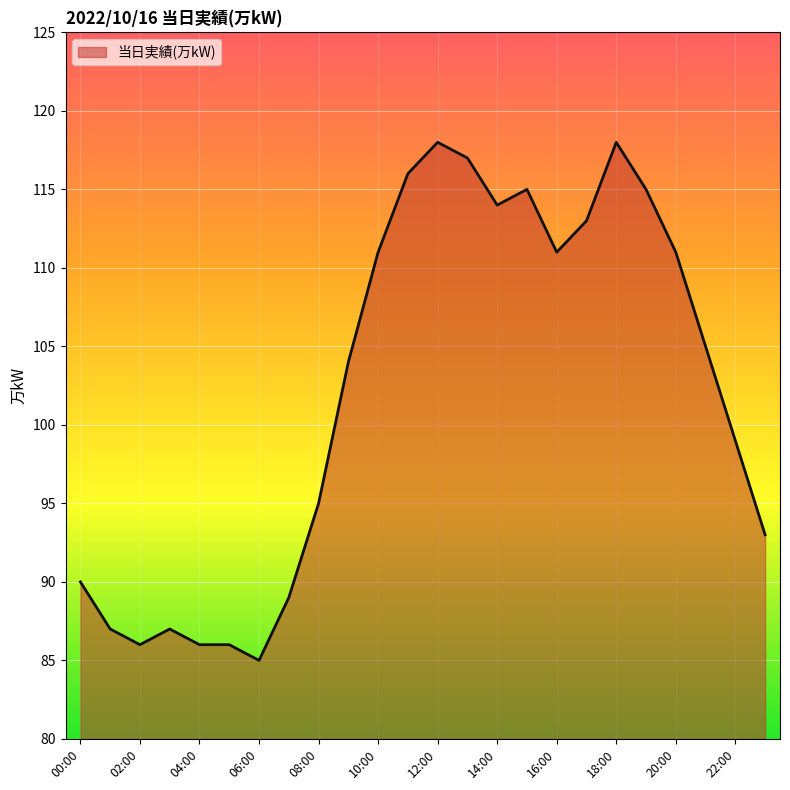

What is the maximum value shown in the chart?

118